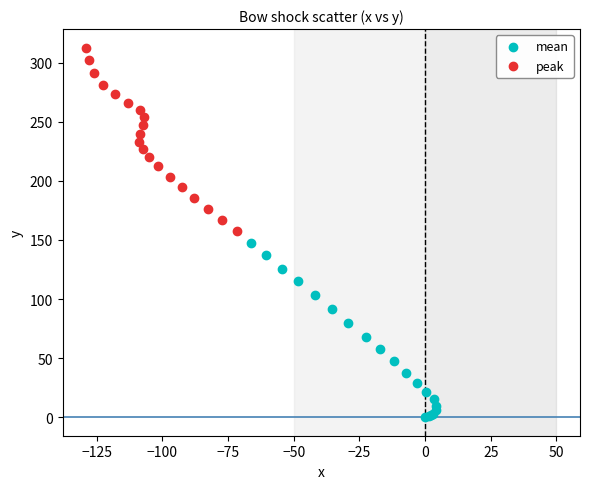

Which series contains the highest Y value?

peak